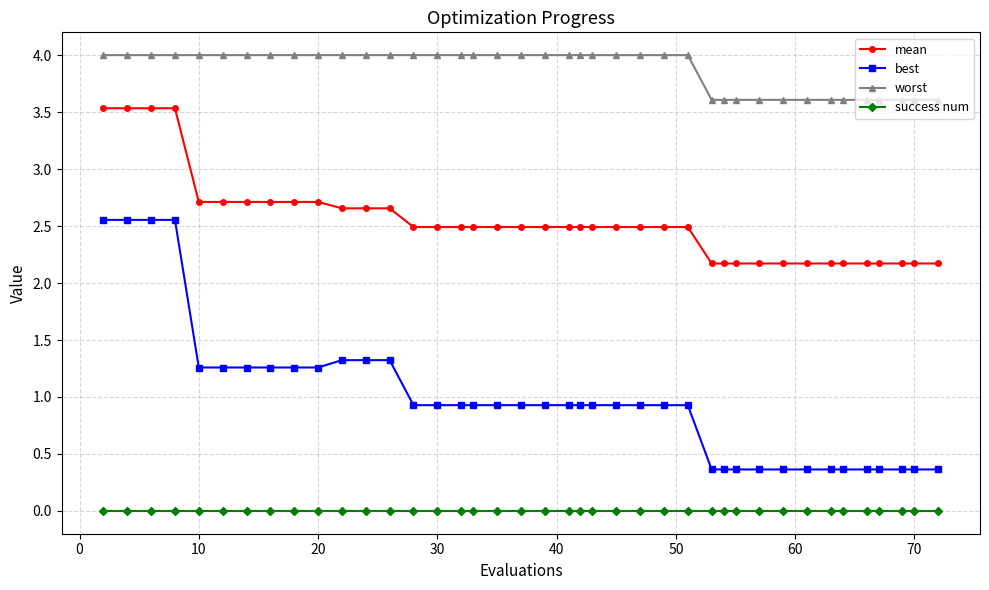

What is the maximum value for mean?

3.5